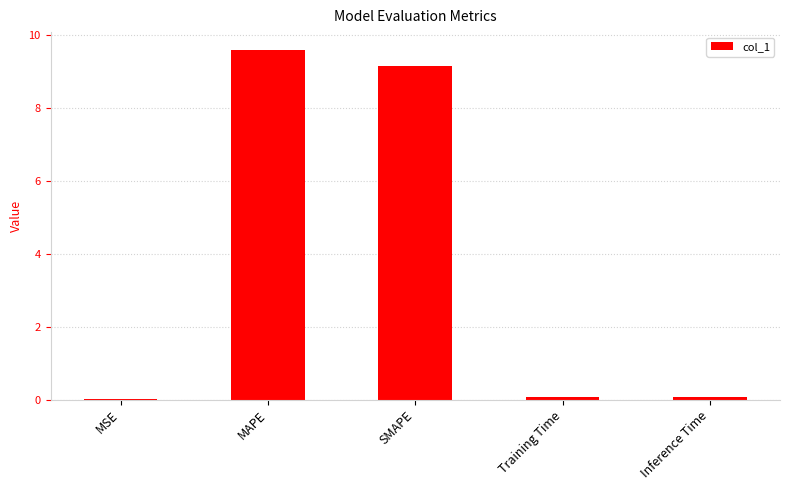

Approximately how many times larger is the value at SMAPE compared to MAPE?

1.0